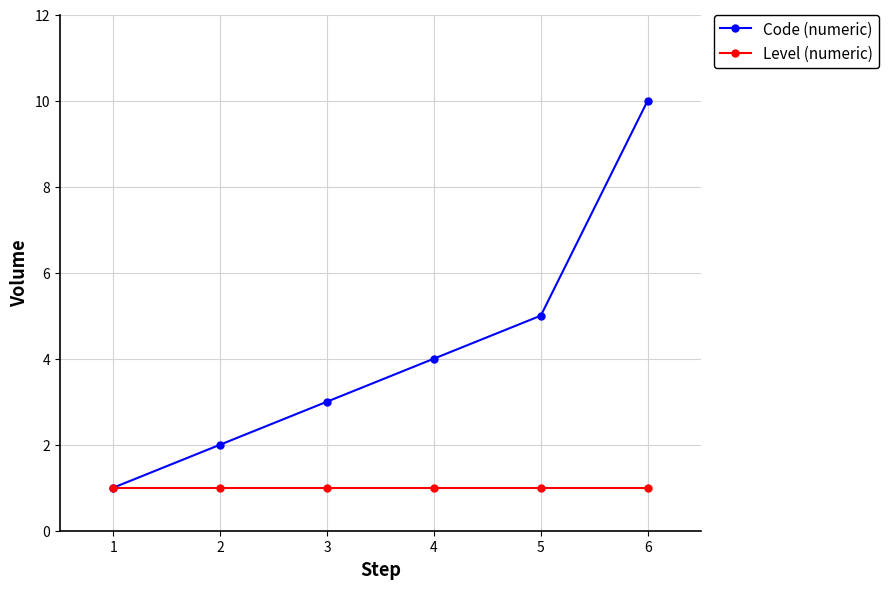

How many series are shown in this chart?

2